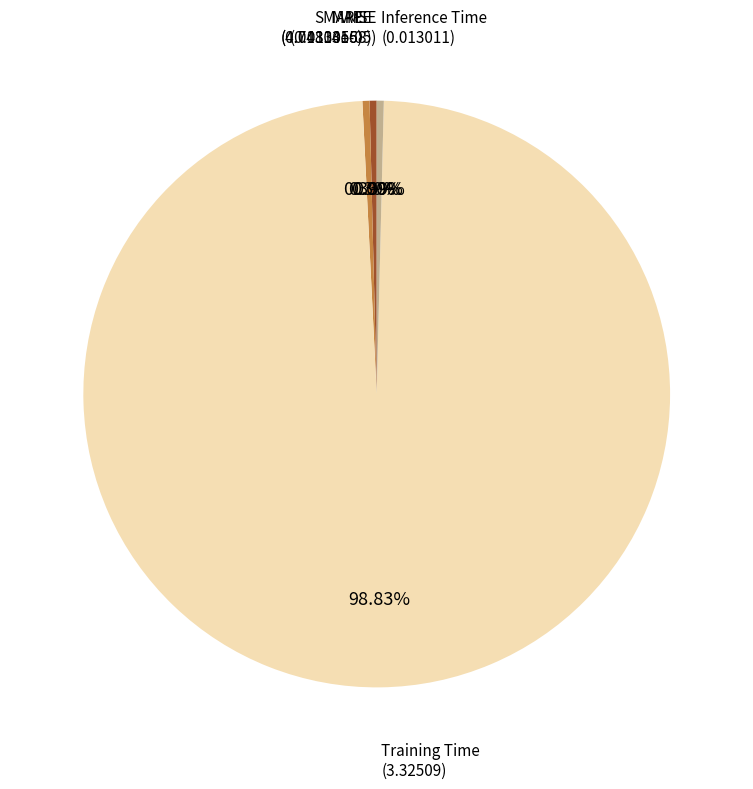

Which category has the biggest portion of the pie?

Training Time